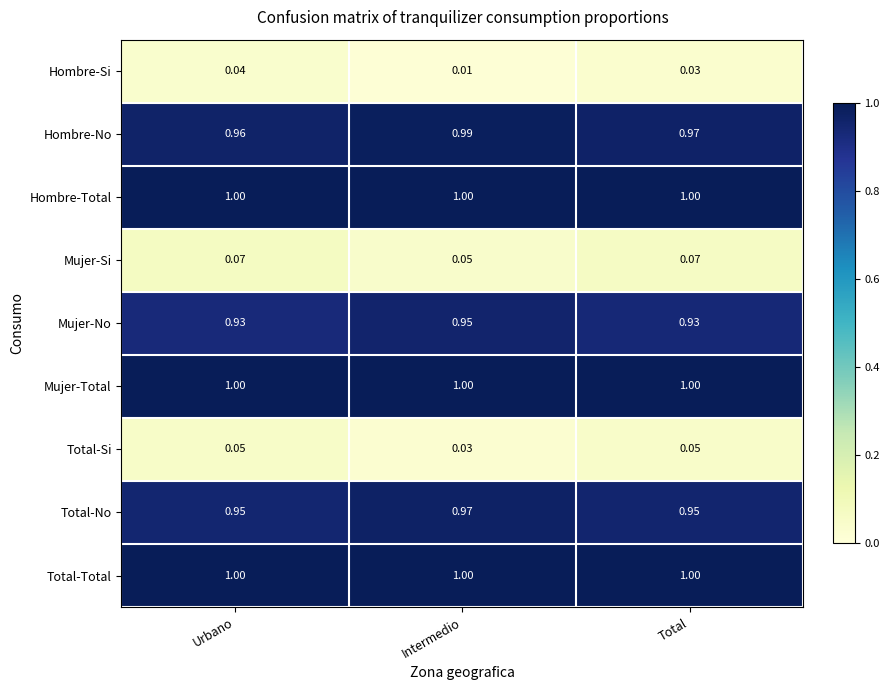

Which label corresponds to the smallest value in the chart?

Intermedio